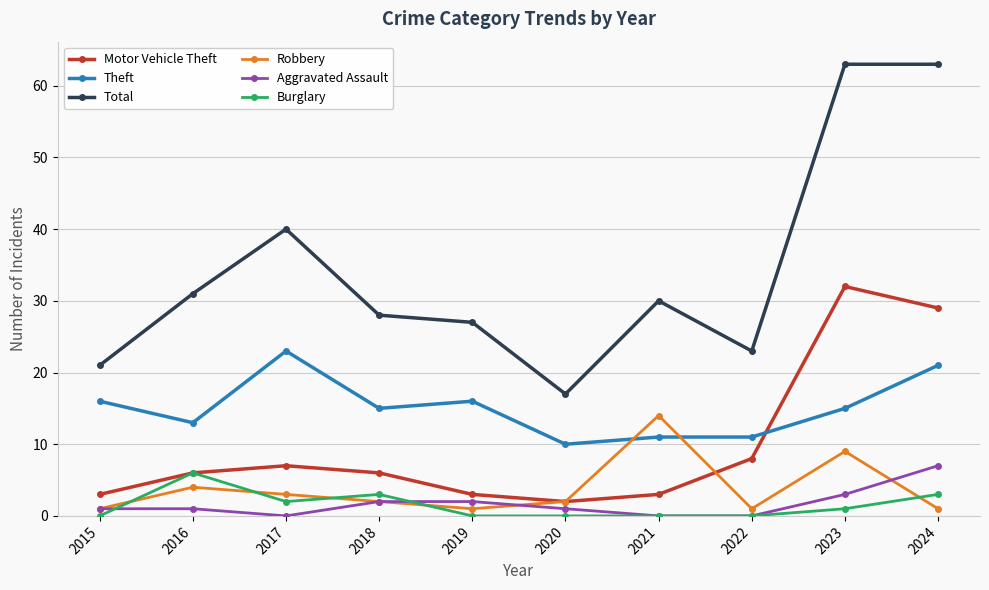

What is the difference between the second highest and second lowest values in the Burglary series?

3